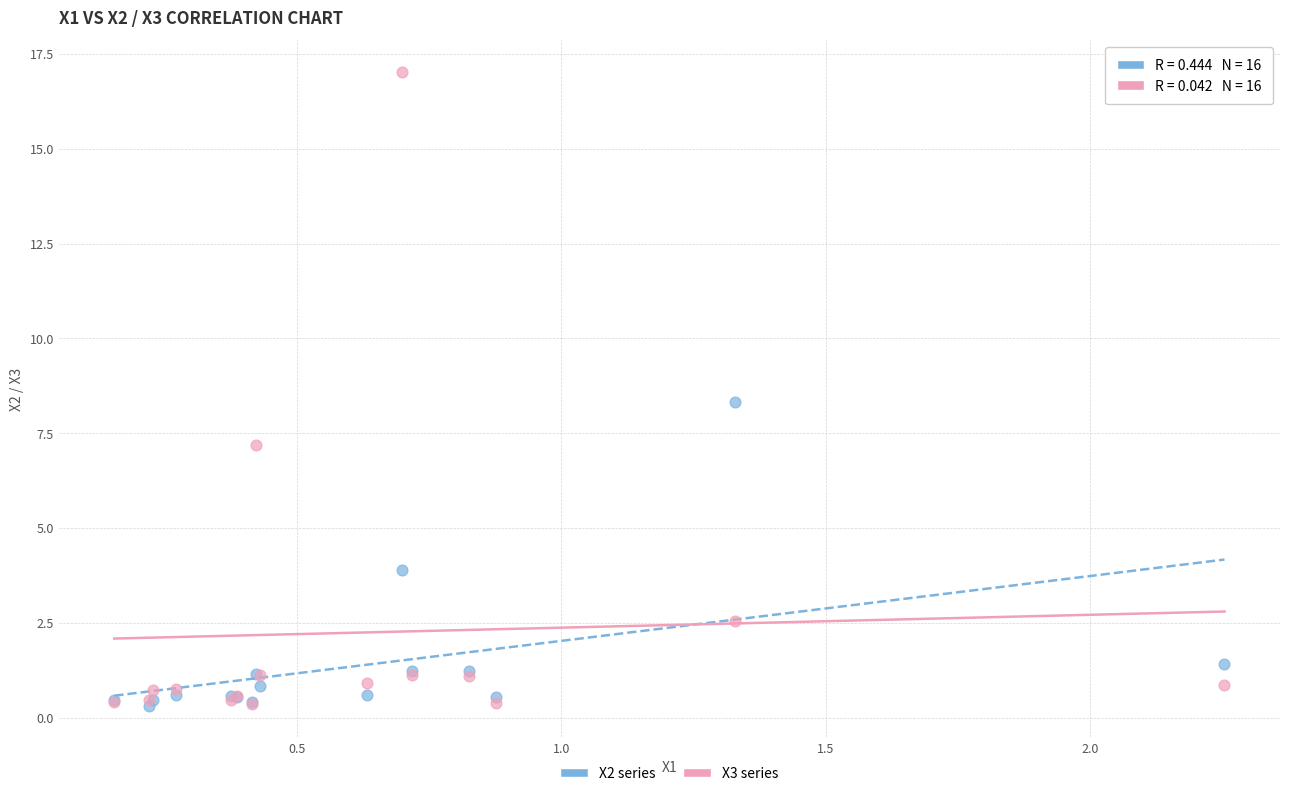

In the X3 series series, what Y value is closest to 8?

7.2